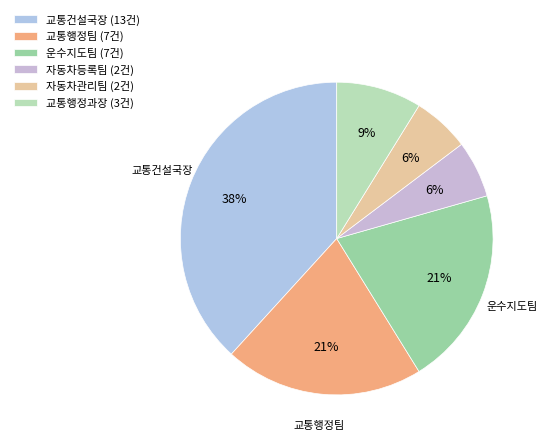

To the nearest percent, what percentage of the pie is 자동차등록팀?

6%